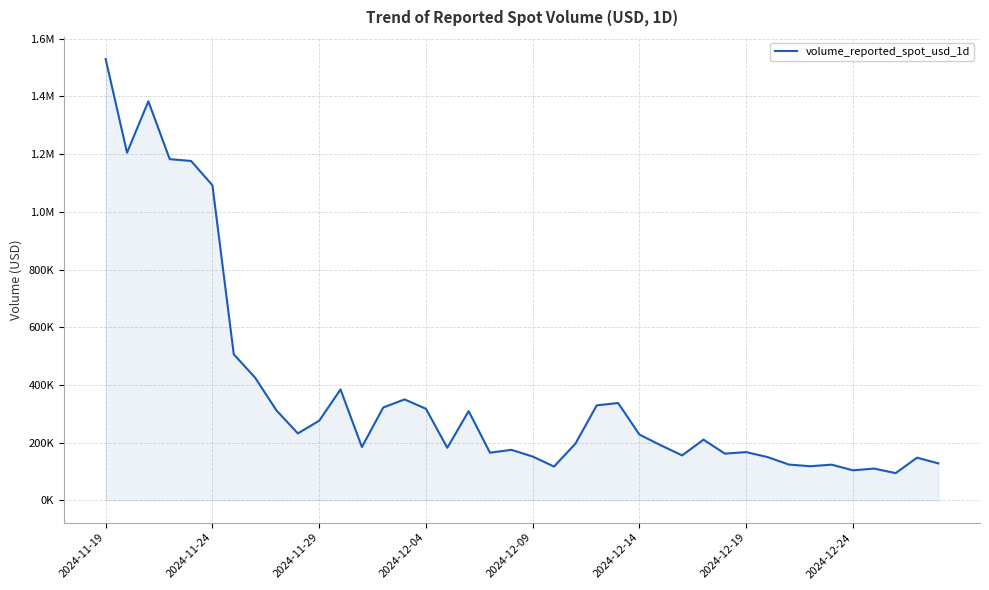

How many data points are less than 210723?

20